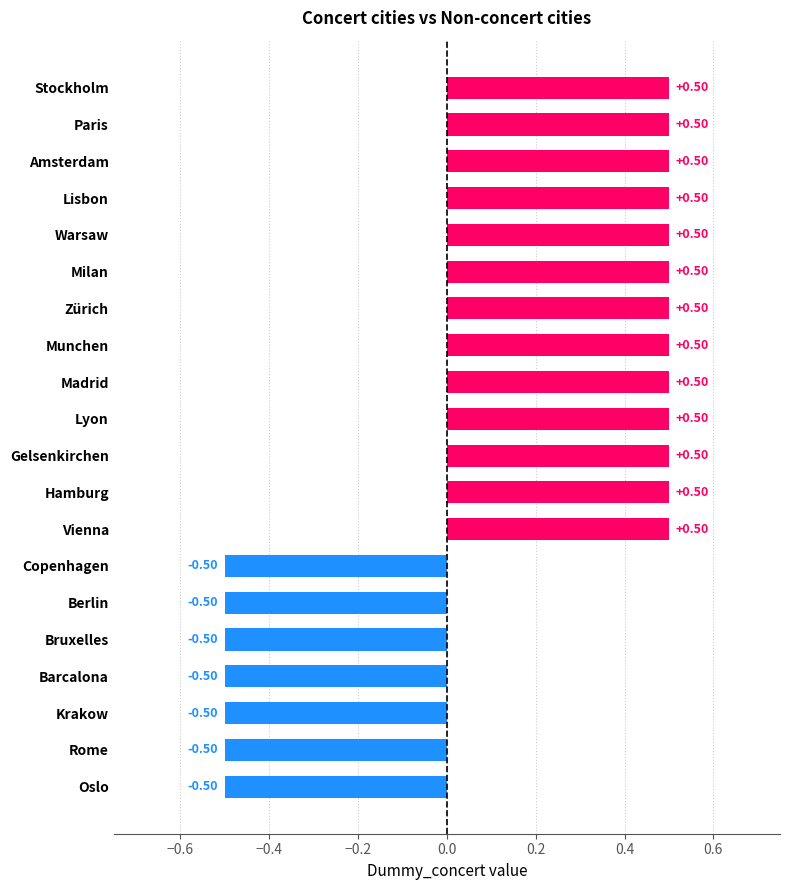

What is the sum of all values?

3.0